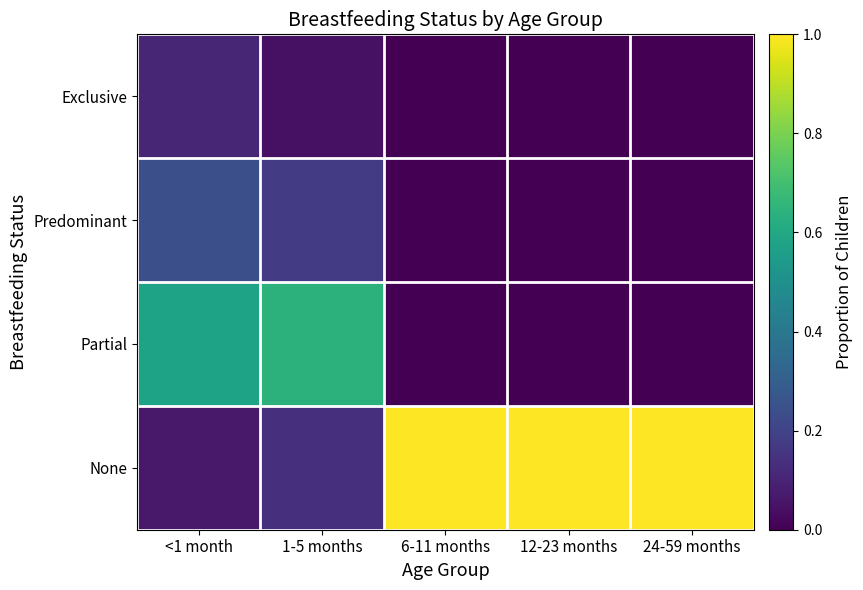

Rank the series by their maximum value, from lowest to highest.

Exclusive, Predominant, Partial, None